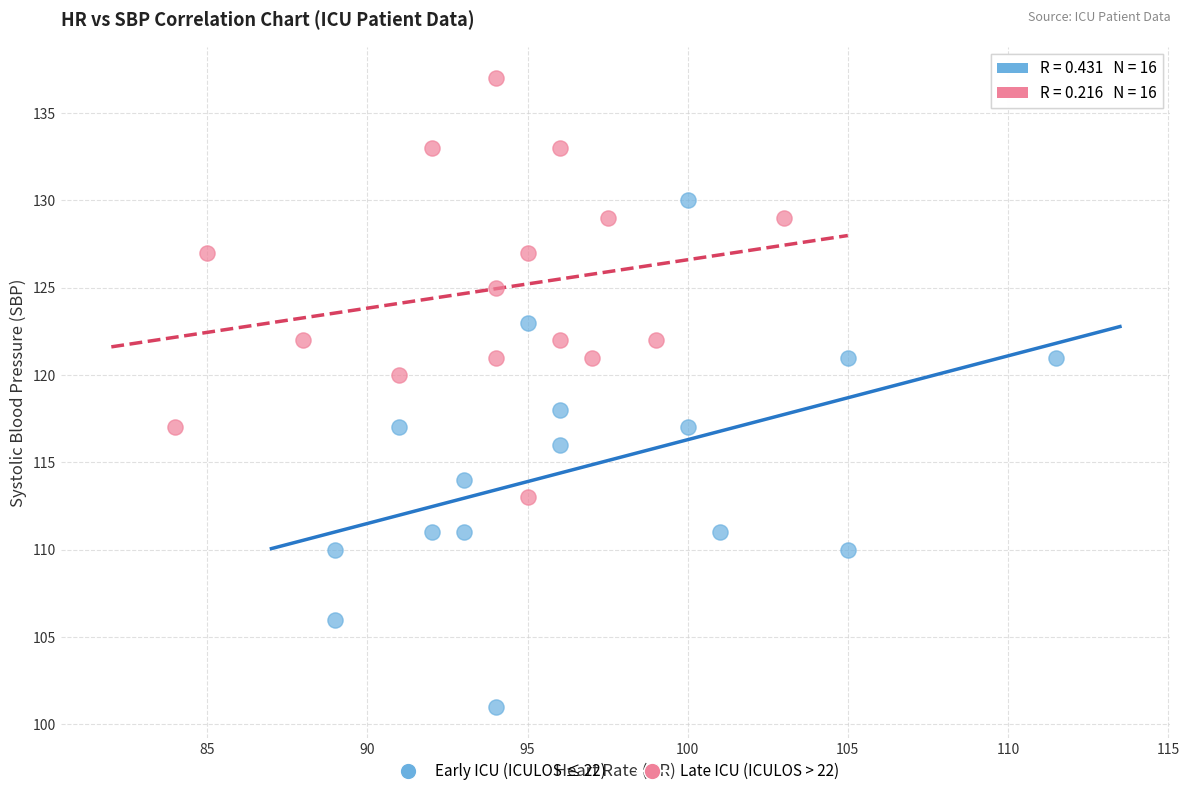

Which series has the widest spread of Y values?

Early ICU (ICULOS ≤ 22)